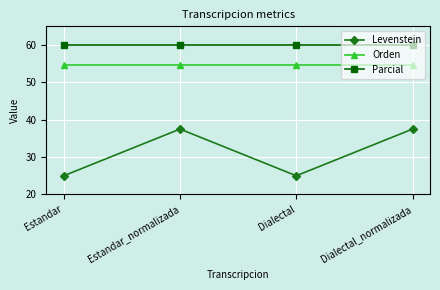

Rank the series by their maximum value, from lowest to highest.

Levenstein, Orden, Parcial